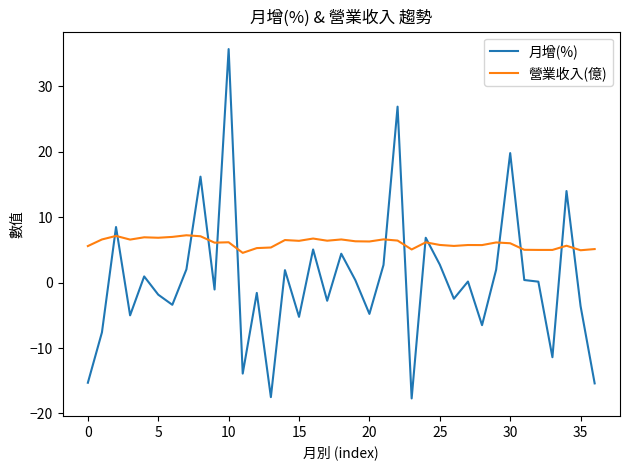

What is the maximum value for 營業收入(億)?

7.2